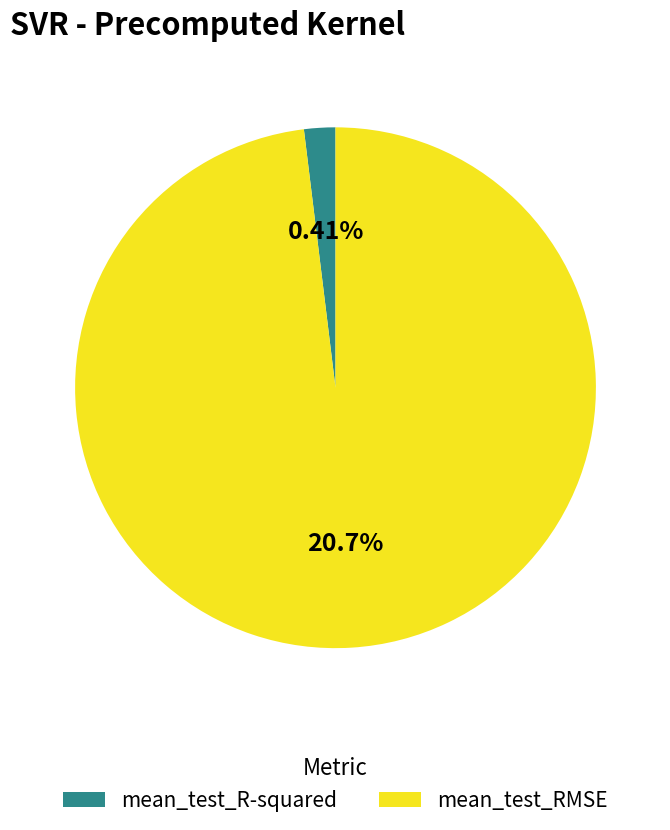

Which slice is the largest?

mean_test_RMSE